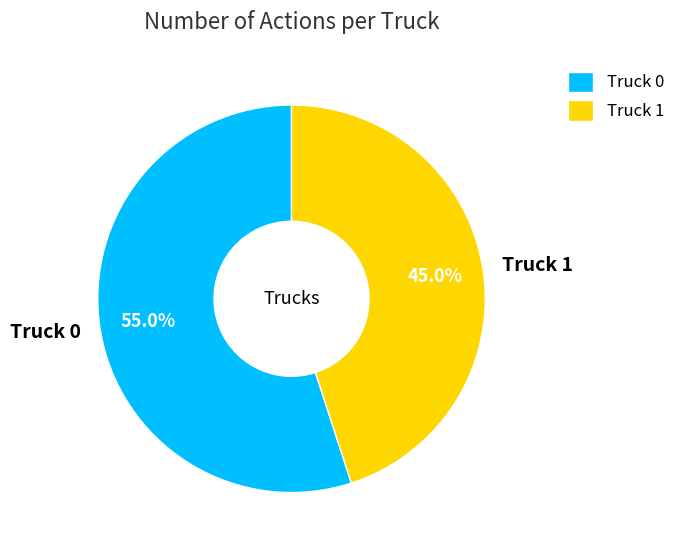

To the nearest percent, what is the average slice percentage?

50%